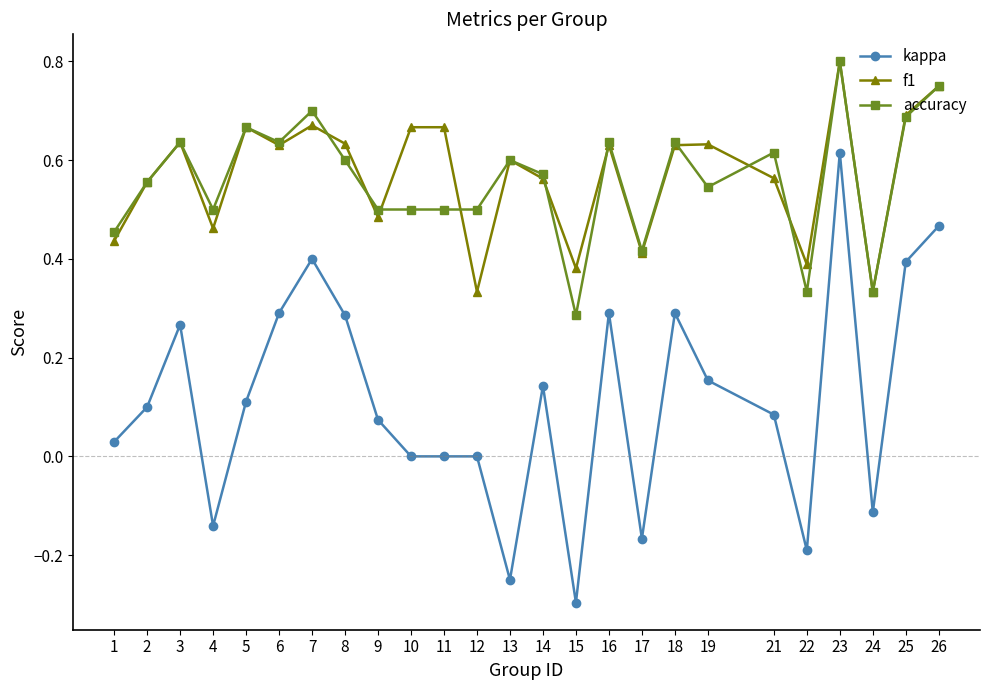

Which label corresponds to the smallest value in the chart?

15